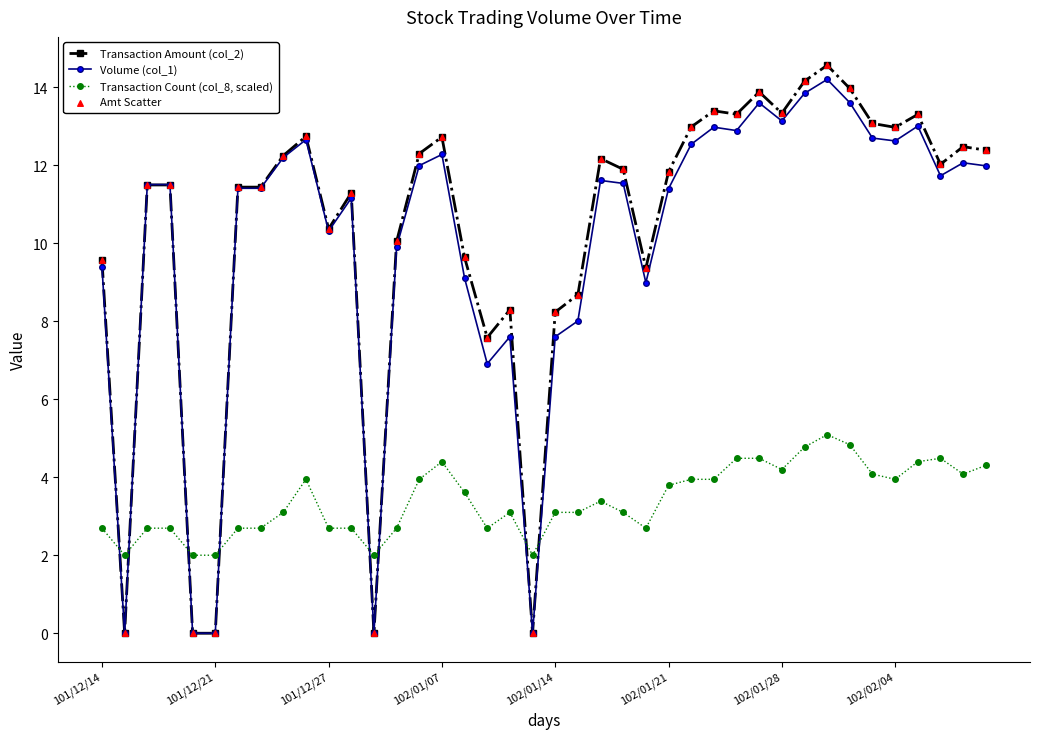

Rank the series by their maximum value, from highest to lowest.

Transaction Amount (col_2), Volume (col_1), Transaction Count (col_8, scaled)